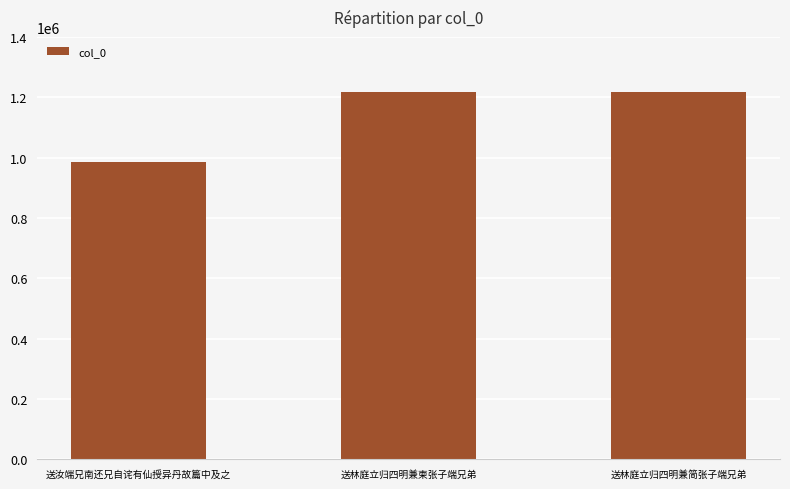

What is the maximum value shown in the chart?

1217646